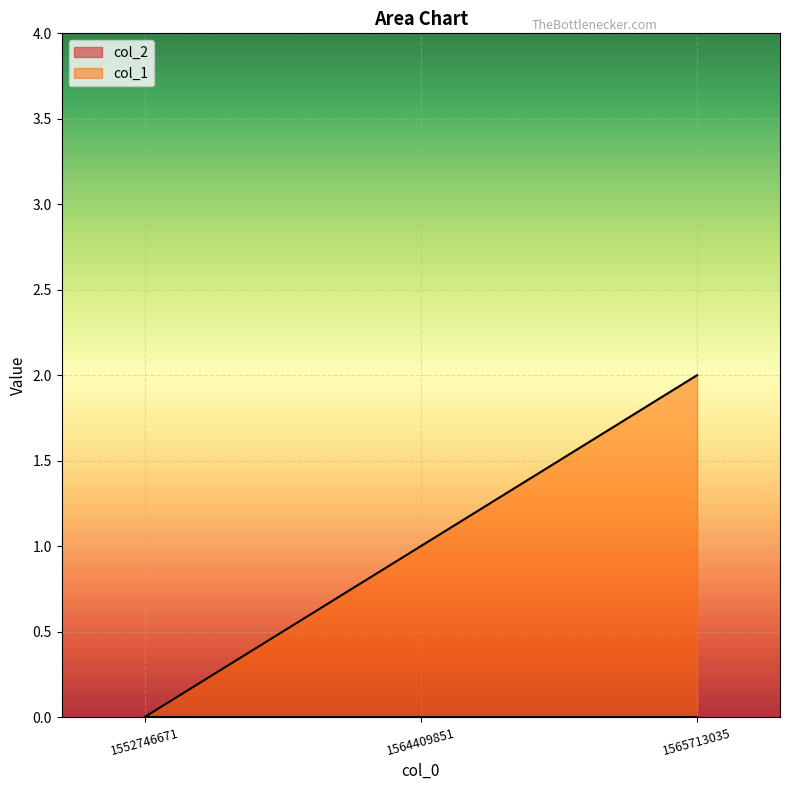

How many distinct data groups are displayed?

2